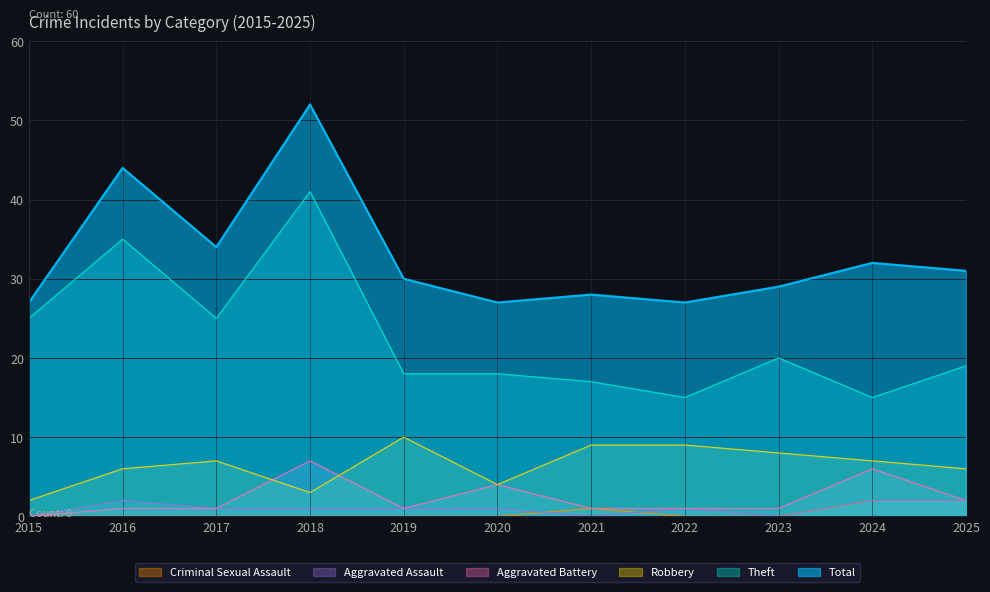

What is the value of the Robbery point at the 7th from the left?

9